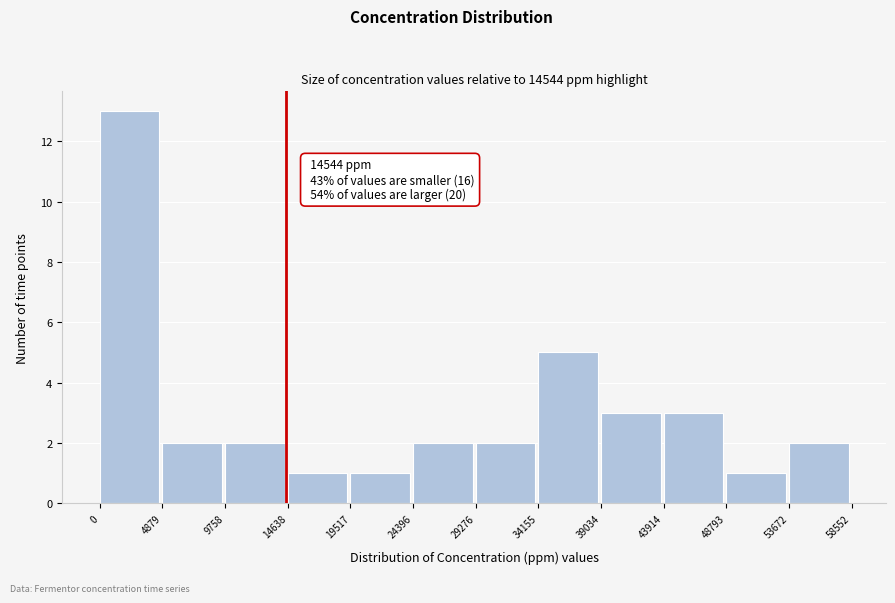

Over which range of the x-axis is the bar tallest?

0 to 4879